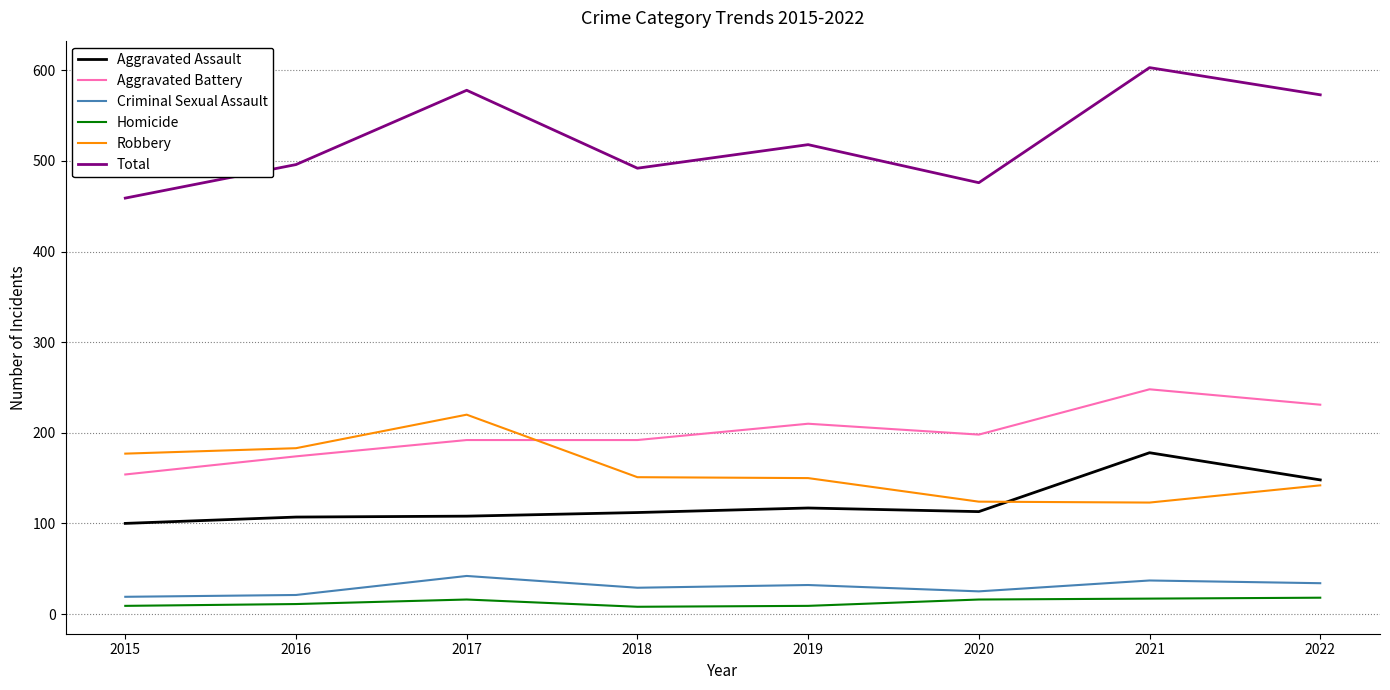

The Aggravated Battery series shows 376 at 2019. True or false?

False